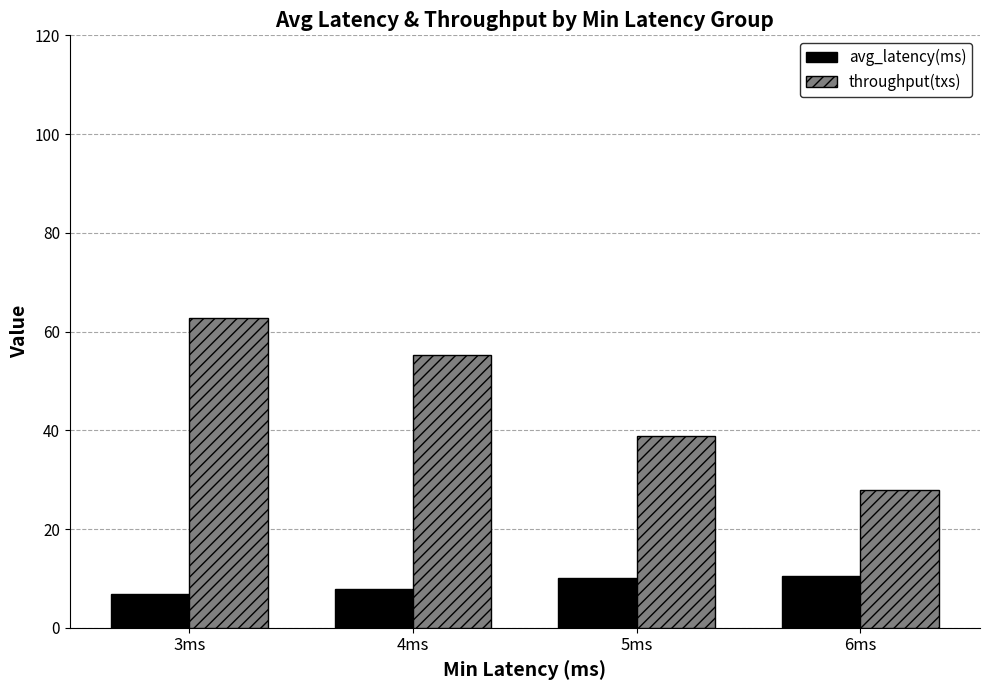

The throughput(txs) series shows 38.9 at 5ms. True or false?

True